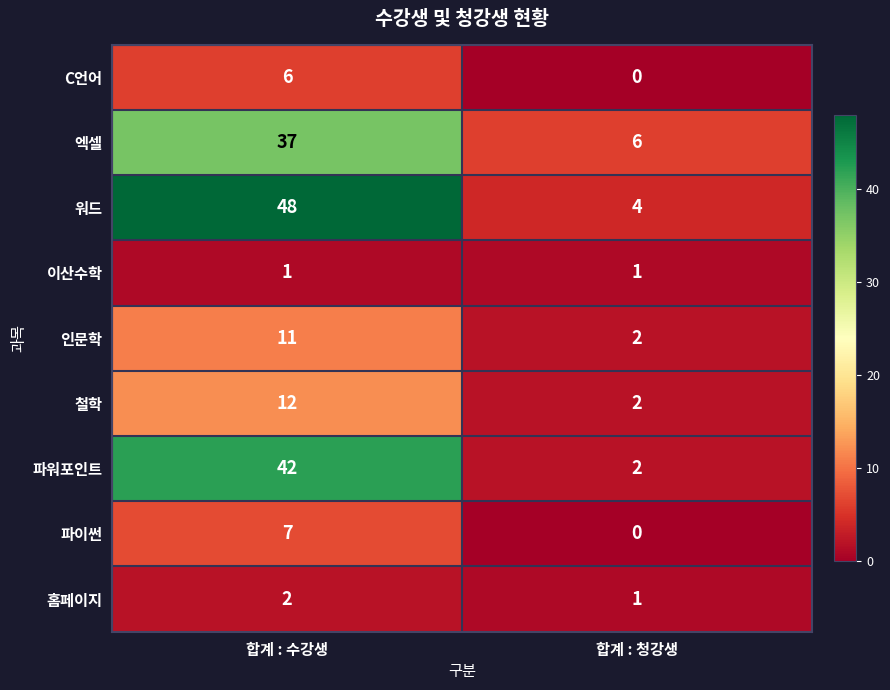

What is the total value across all series at 합계 : 수강생?

166